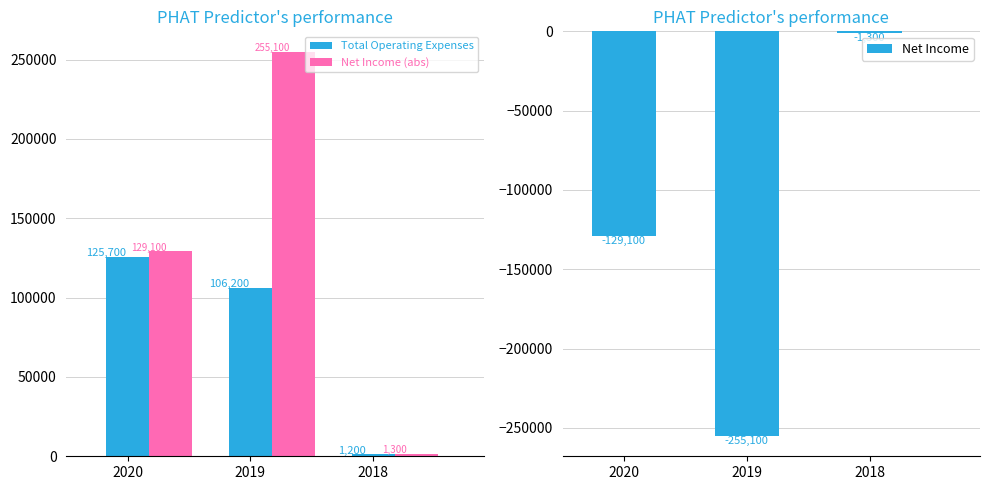

How many bars are there in total?

9